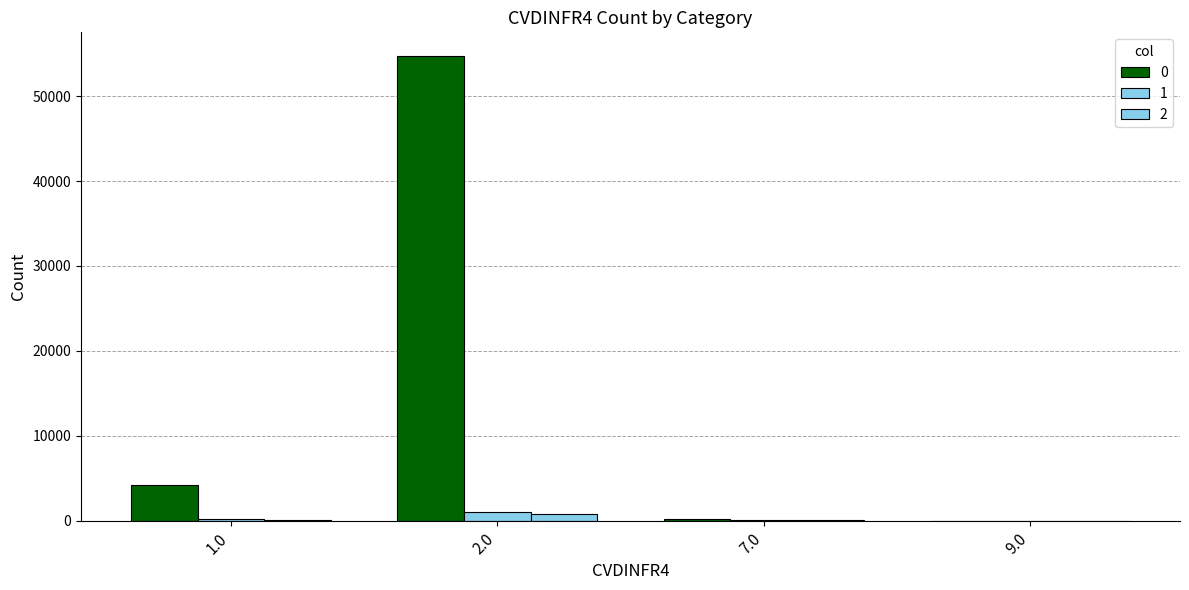

Rank the series at 9.0 from lowest to highest value.

1, 2, 0